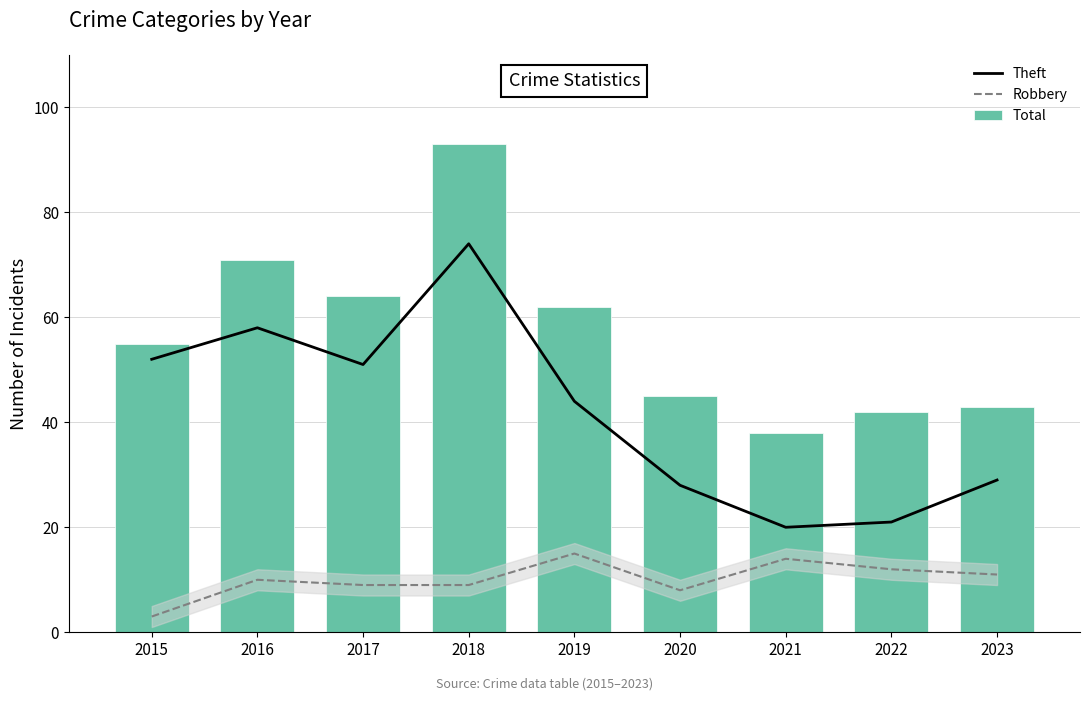

Reading right to left, extract all data points from this chart.

Theft: 29	21	20	28	44	74	51	58	52
Robbery: 11	12	14	8	15	9	9	10	3
Total: 43	42	38	45	62	93	64	71	55